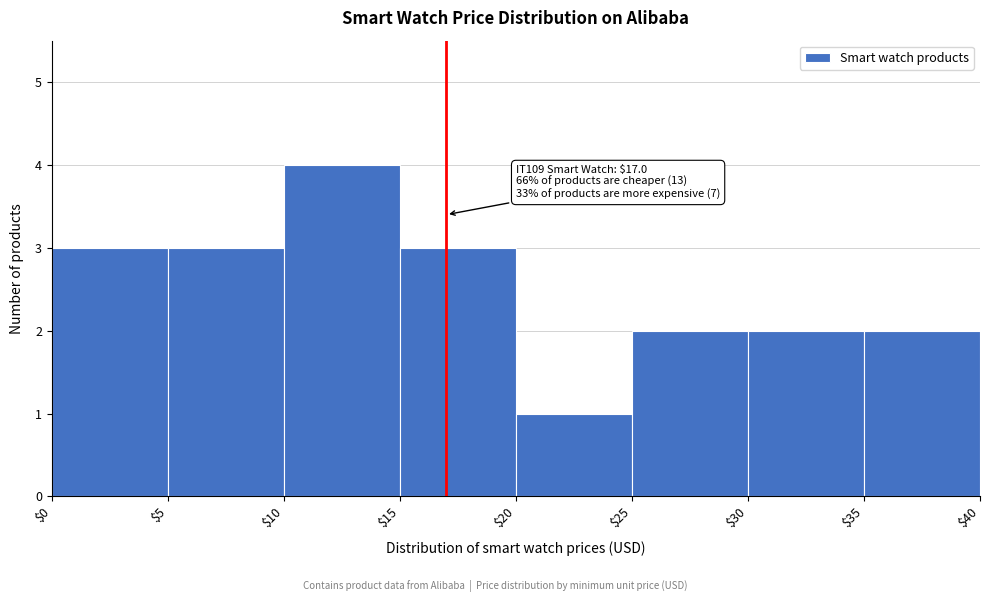

Which range on the x-axis has the tallest bar?

$10 to $15